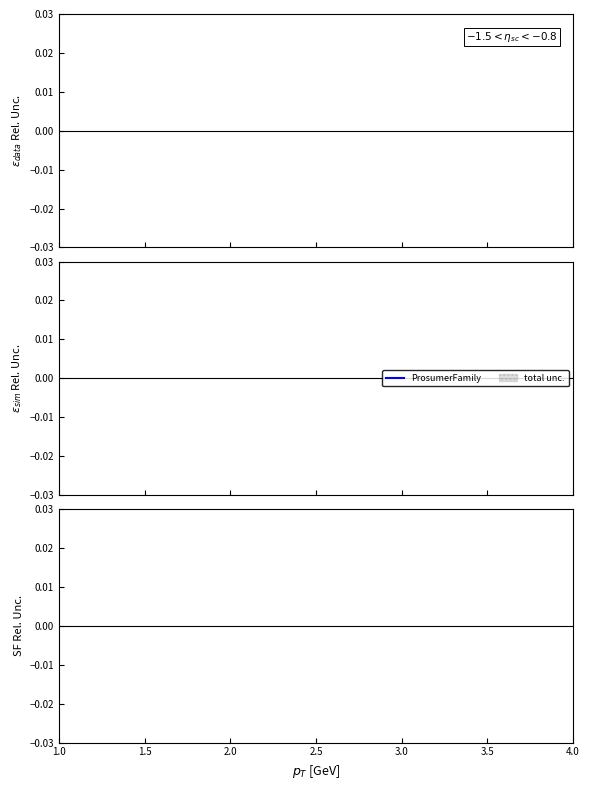

The Aggregated series shows 4.0 at 2.0. True or false?

False